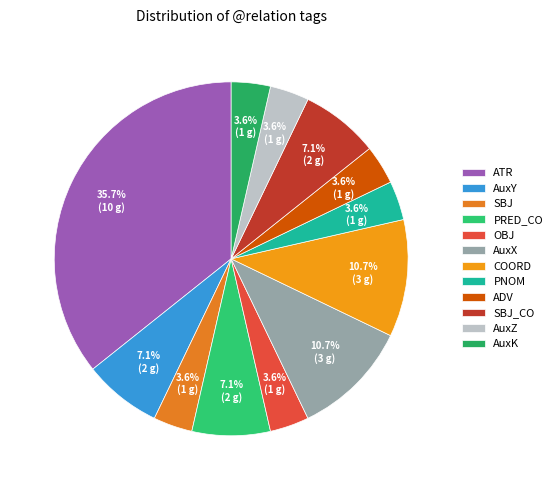

How much of the chart is everything except OBJ?

96.4%